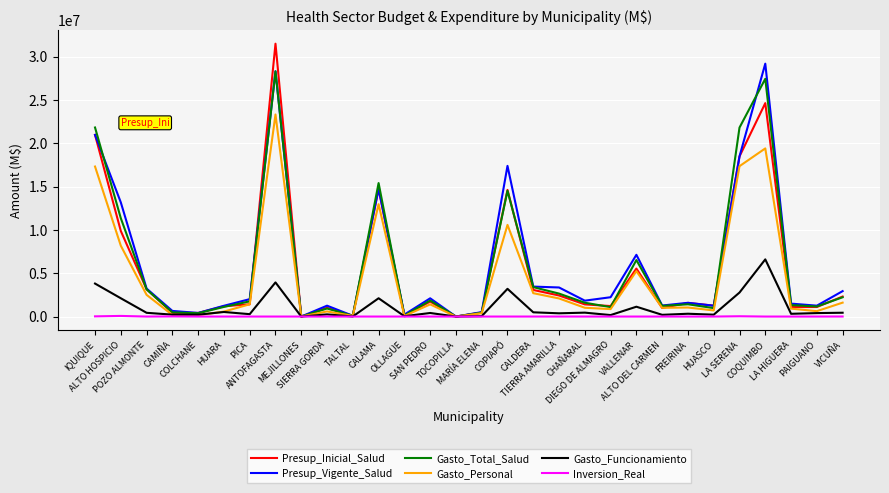

Which series changed the most between PICA and LA SERENA?

Gasto_Total_Salud